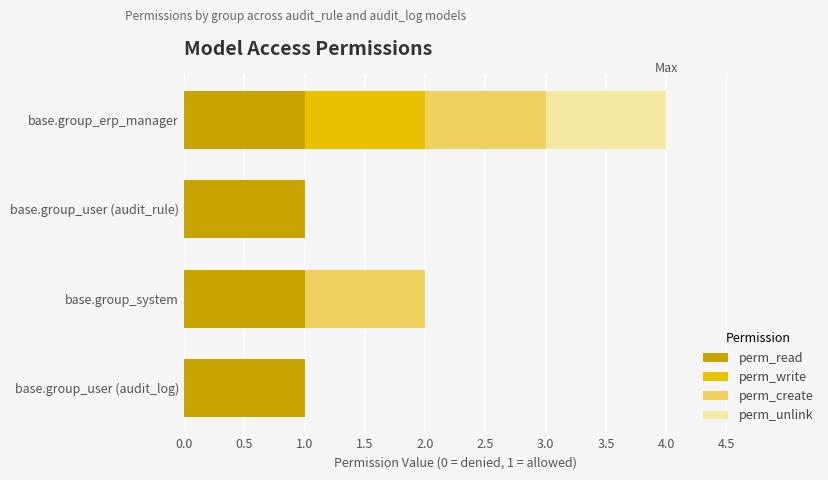

At which category is the sum across all series the highest?

base.group_erp_manager